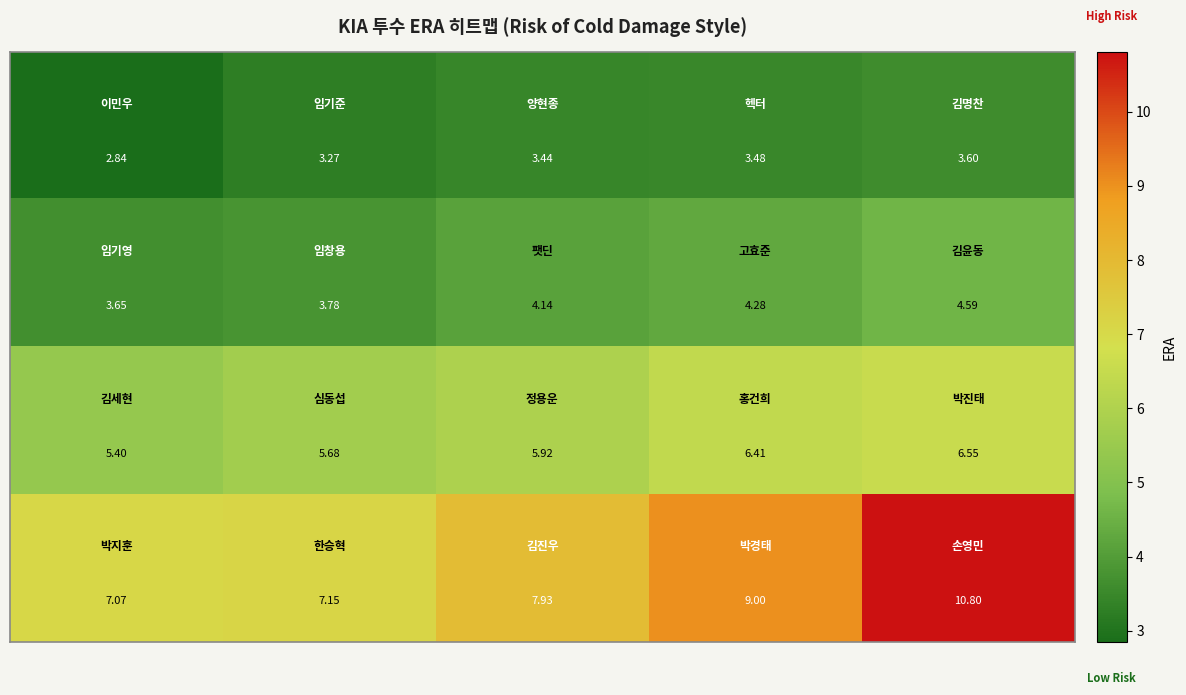

Count the number of categories in the chart.

5